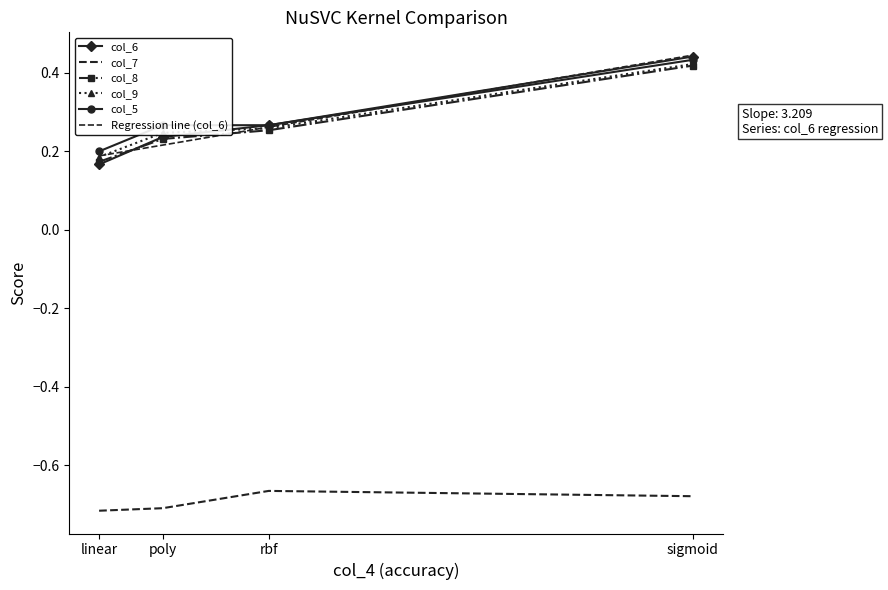

Count the number of categories in the chart.

4